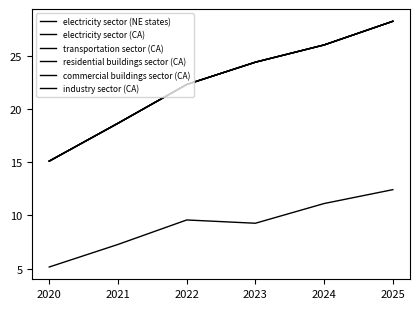

True or false: residential buildings sector (CA) and industry sector (CA) cross at least once.

False